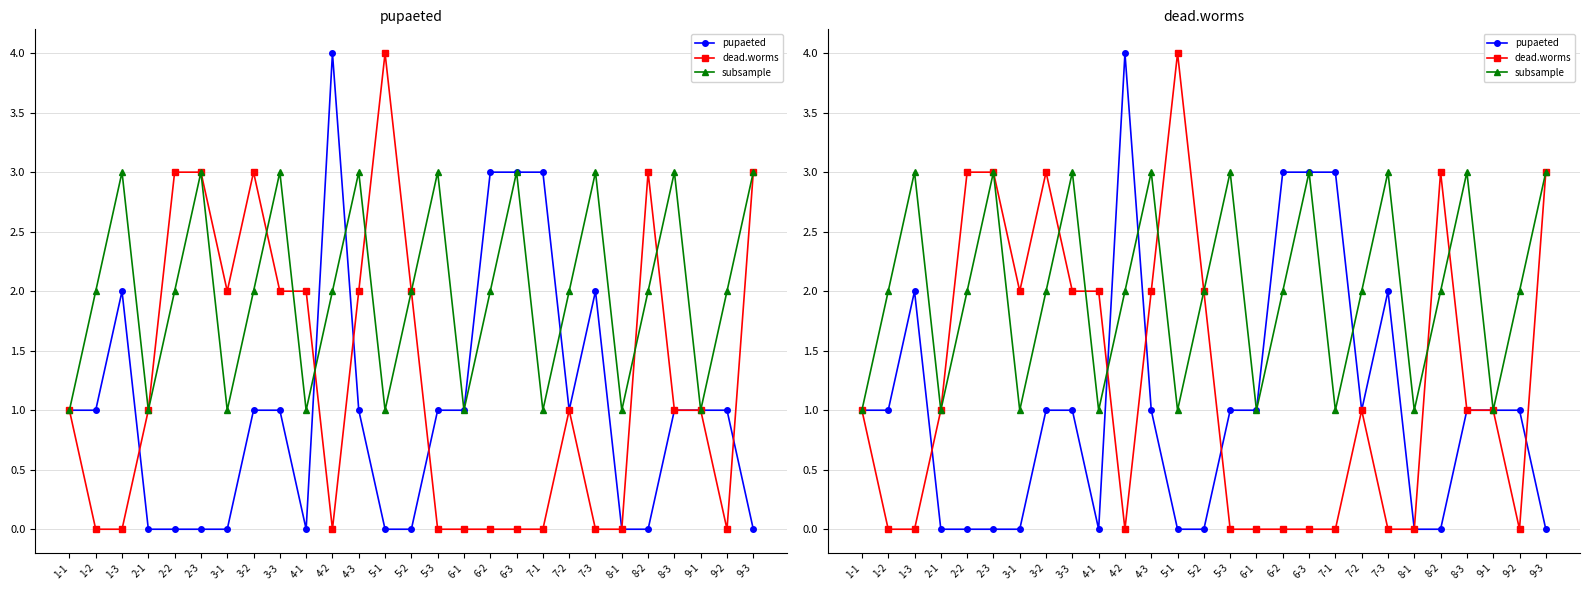

At which category does pupaeted reach its first local peak?

1-3